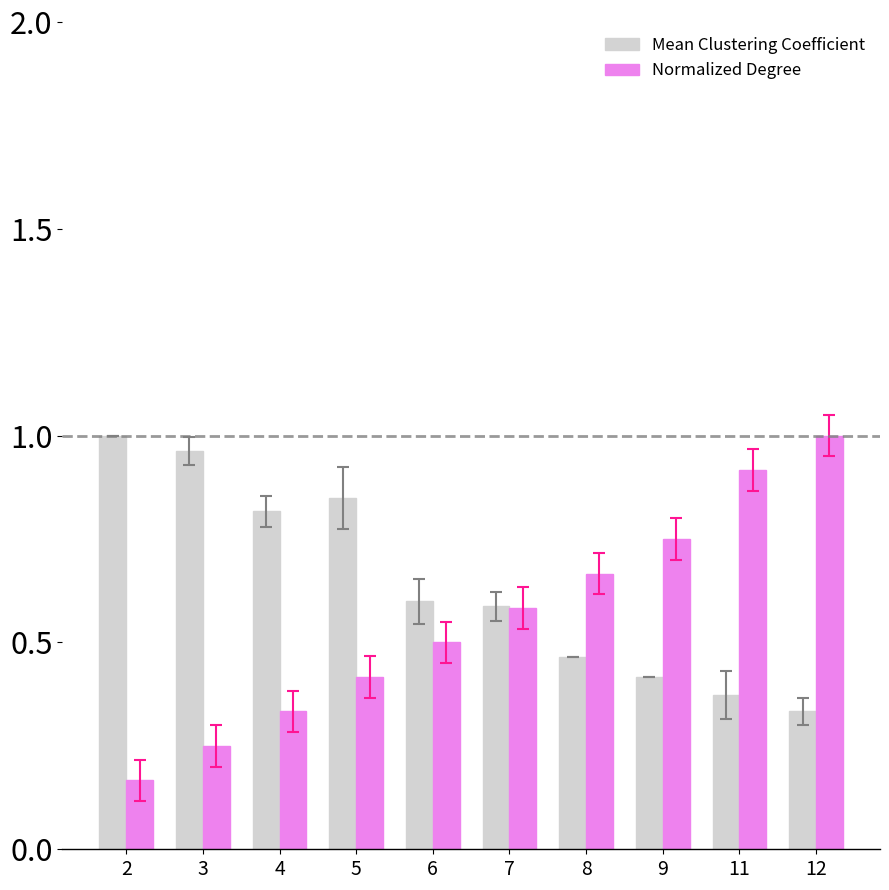

Which category has the highest value in the Normalized Degree series?

12